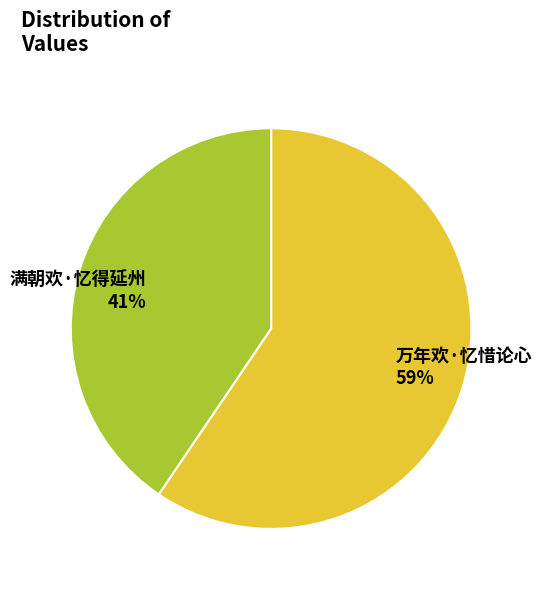

To the nearest percent, what is the average slice percentage?

50%